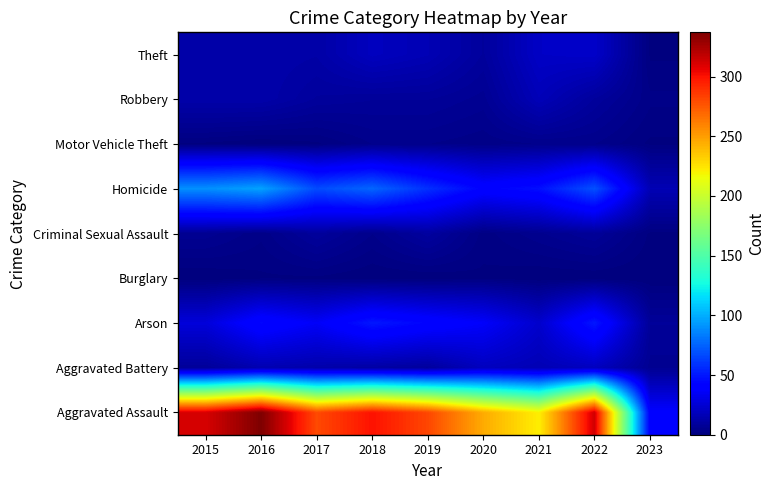

Rank the series by their maximum value, from lowest to highest.

Burglary, Motor Vehicle Theft, Criminal Sexual Assault, Robbery, Aggravated Battery, Theft, Arson, Homicide, Aggravated Assault